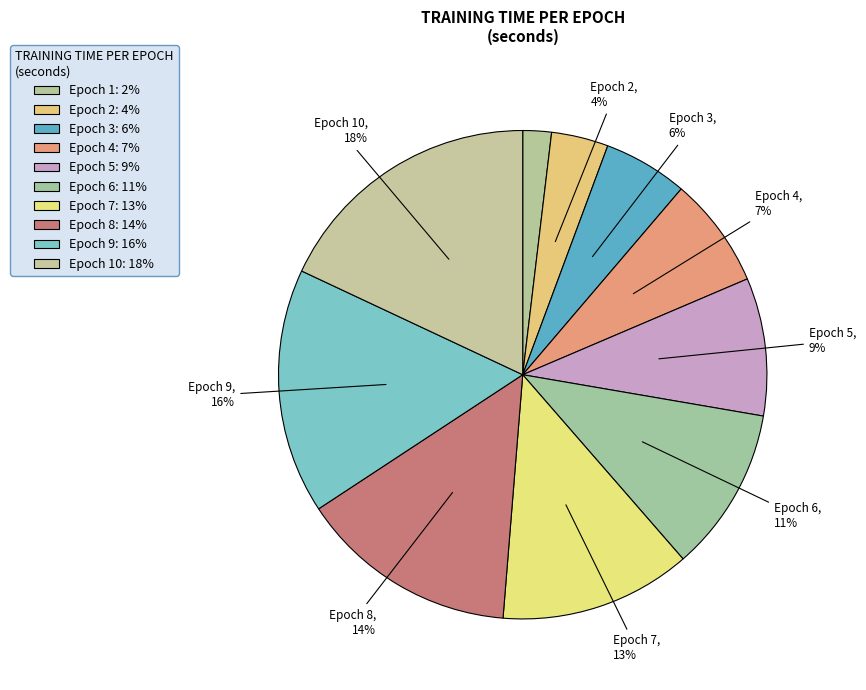

How many segments does this pie chart have?

10